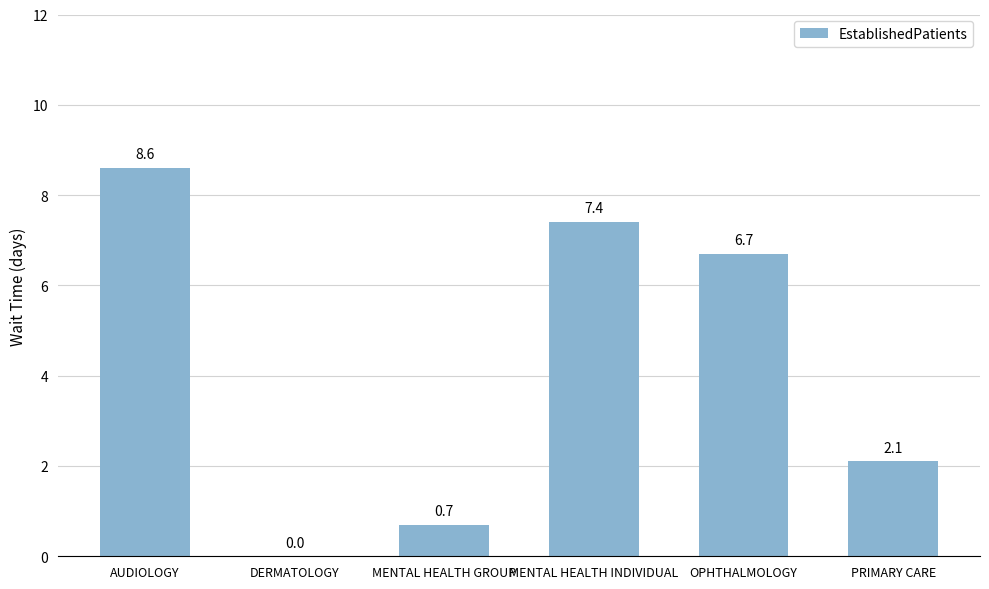

How many values exceed 6?

3